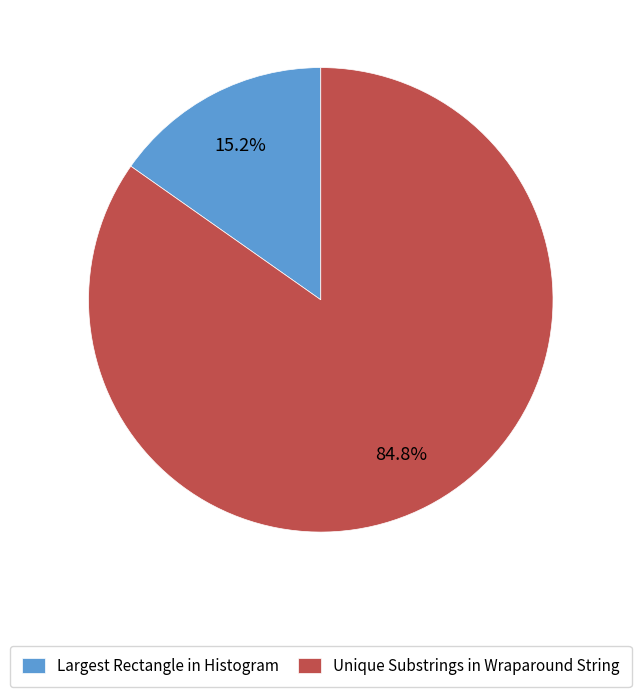

Is the sum of Largest Rectangle in Histogram and Unique Substrings in Wraparound String greater than half?

Yes